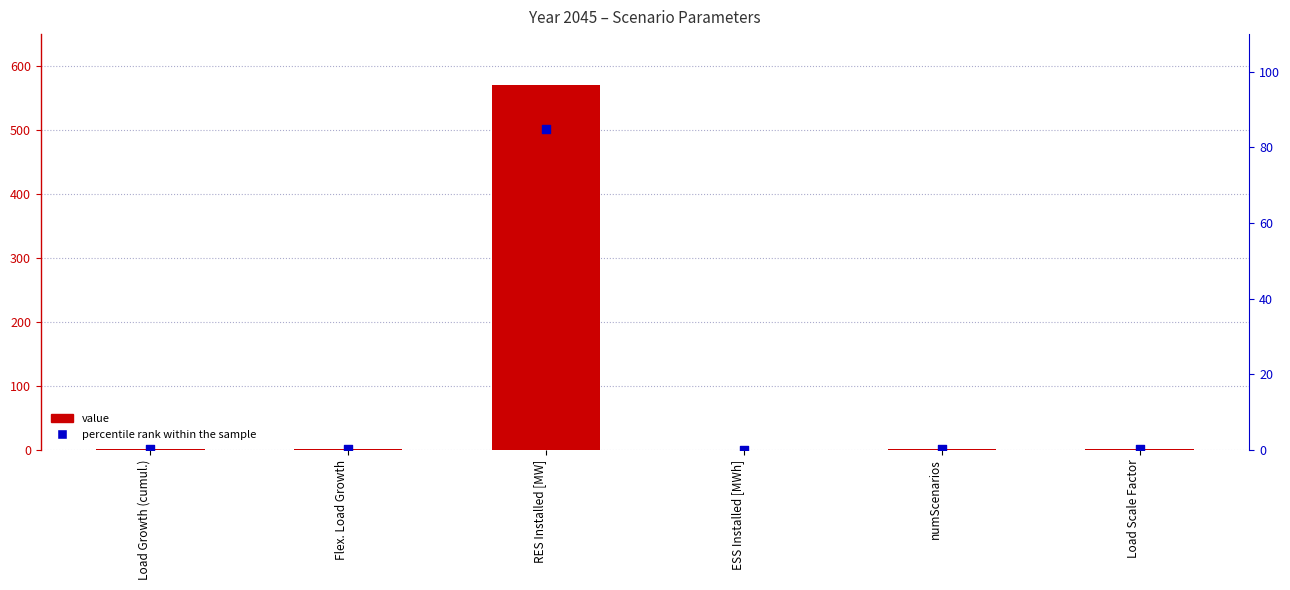

Which series has the largest total across all categories?

Value